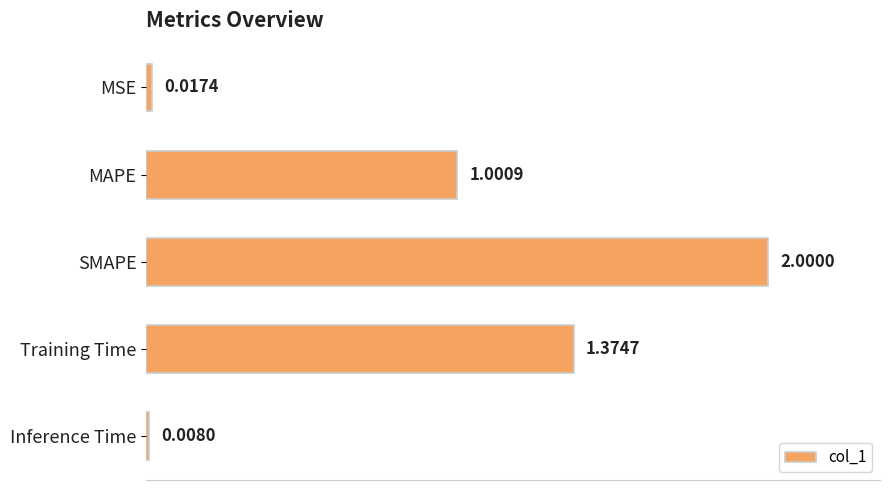

What is the greatest value displayed?

2.0